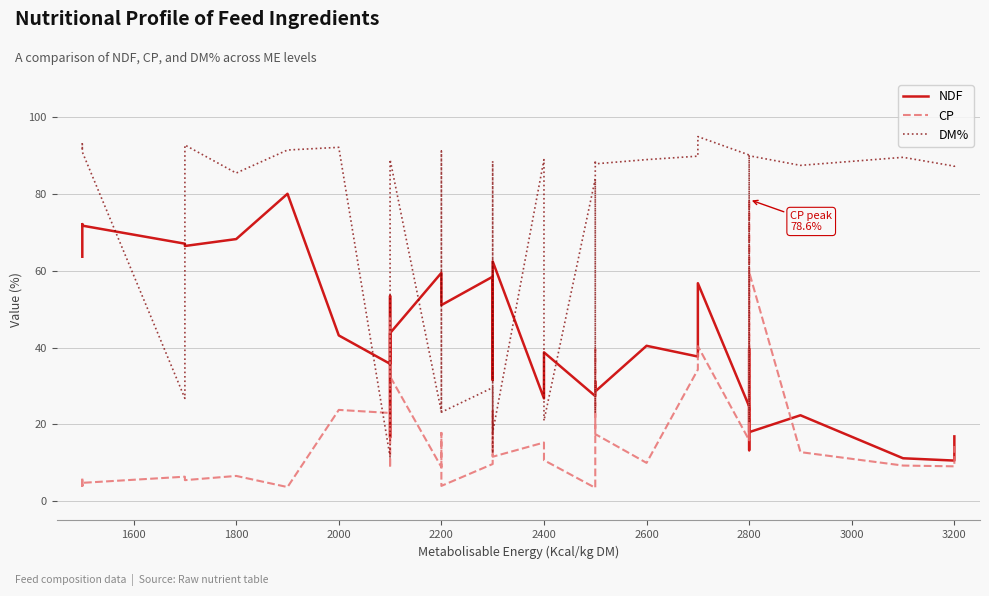

How many data points in DM% are above 87?

23